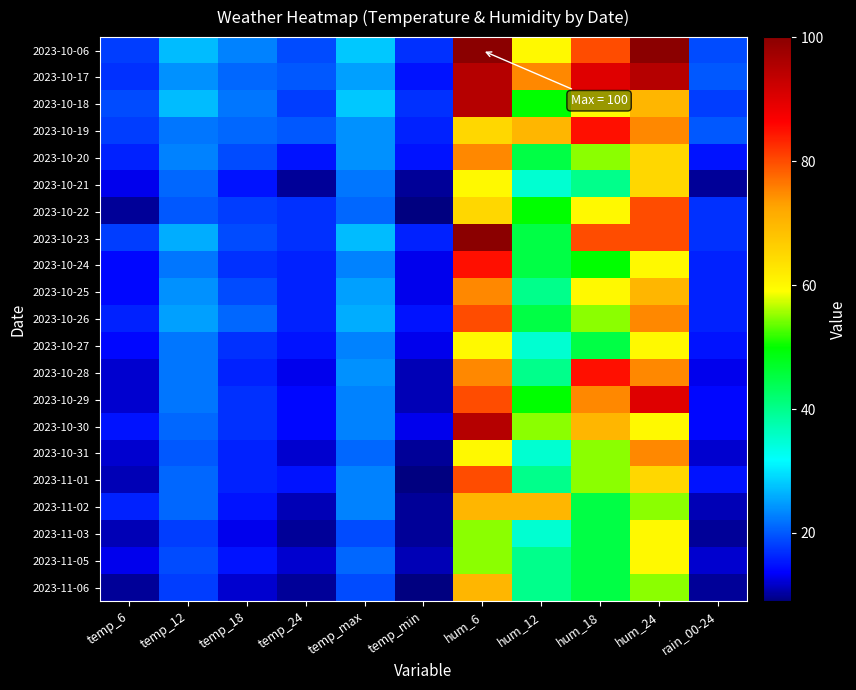

Reading left to right, extract all data points from this chart.

2023-10-06: temp_6=18	temp_12=27	temp_18=23	temp_24=19	temp_max=28	temp_min=17	hum_6=100	hum_12=60	hum_18=80	hum_24=100	rain_00-24=19
2023-10-17: temp_6=17	temp_12=24	temp_18=21	temp_24=20	temp_max=25	temp_min=15	hum_6=95	hum_12=75	hum_18=90	hum_24=95	rain_00-24=20
2023-10-18: temp_6=19	temp_12=27	temp_18=22	temp_24=18	temp_max=28	temp_min=17	hum_6=95	hum_12=50	hum_18=60	hum_24=70	rain_00-24=18
2023-10-19: temp_6=18	temp_12=22	temp_18=21	temp_24=20	temp_max=24	temp_min=16	hum_6=65	hum_12=70	hum_18=85	hum_24=75	rain_00-24=20
2023-10-20: temp_6=16	temp_12=23	temp_18=19	temp_24=15	temp_max=24	temp_min=15	hum_6=75	hum_12=45	hum_18=55	hum_24=65	rain_00-24=15
2023-10-21: temp_6=13	temp_12=21	temp_18=15	temp_24=10	temp_max=22	temp_min=10	hum_6=60	hum_12=35	hum_18=40	hum_24=65	rain_00-24=10
2023-10-22: temp_6=10	temp_12=20	temp_18=18	temp_24=17	temp_max=21	temp_min=9	hum_6=65	hum_12=50	hum_18=60	hum_24=80	rain_00-24=17
2023-10-23: temp_6=18	temp_12=26	temp_18=19	temp_24=17	temp_max=27	temp_min=16	hum_6=100	hum_12=45	hum_18=80	hum_24=80	rain_00-24=17
2023-10-24: temp_6=14	temp_12=22	temp_18=17	temp_24=16	temp_max=23	temp_min=13	hum_6=85	hum_12=45	hum_18=50	hum_24=60	rain_00-24=16
2023-10-25: temp_6=14	temp_12=24	temp_18=19	temp_24=16	temp_max=25	temp_min=13	hum_6=75	hum_12=40	hum_18=60	hum_24=70	rain_00-24=16
2023-10-26: temp_6=16	temp_12=25	temp_18=21	temp_24=16	temp_max=26	temp_min=15	hum_6=80	hum_12=45	hum_18=55	hum_24=75	rain_00-24=16
2023-10-27: temp_6=14	temp_12=22	temp_18=17	temp_24=15	temp_max=23	temp_min=13	hum_6=60	hum_12=35	hum_18=45	hum_24=60	rain_00-24=15
2023-10-28: temp_6=12	temp_12=22	temp_18=16	temp_24=13	temp_max=24	temp_min=11	hum_6=75	hum_12=40	hum_18=85	hum_24=75	rain_00-24=13
2023-10-29: temp_6=12	temp_12=22	temp_18=17	temp_24=14	temp_max=23	temp_min=11	hum_6=80	hum_12=50	hum_18=75	hum_24=90	rain_00-24=14
2023-10-30: temp_6=15	temp_12=21	temp_18=17	temp_24=14	temp_max=23	temp_min=13	hum_6=95	hum_12=55	hum_18=70	hum_24=60	rain_00-24=14
2023-10-31: temp_6=12	temp_12=20	temp_18=16	temp_24=12	temp_max=21	temp_min=10	hum_6=60	hum_12=35	hum_18=55	hum_24=75	rain_00-24=12
2023-11-01: temp_6=11	temp_12=21	temp_18=16	temp_24=15	temp_max=23	temp_min=9	hum_6=80	hum_12=40	hum_18=55	hum_24=65	rain_00-24=15
2023-11-02: temp_6=16	temp_12=21	temp_18=15	temp_24=11	temp_max=23	temp_min=10	hum_6=70	hum_12=70	hum_18=45	hum_24=55	rain_00-24=11
2023-11-03: temp_6=11	temp_12=18	temp_18=13	temp_24=10	temp_max=19	temp_min=10	hum_6=55	hum_12=35	hum_18=45	hum_24=60	rain_00-24=10
2023-11-05: temp_6=13	temp_12=19	temp_18=15	temp_24=12	temp_max=21	temp_min=11	hum_6=55	hum_12=40	hum_18=45	hum_24=60	rain_00-24=12
2023-11-06: temp_6=10	temp_12=18	temp_18=12	temp_24=10	temp_max=19	temp_min=9	hum_6=70	hum_12=40	hum_18=45	hum_24=55	rain_00-24=10